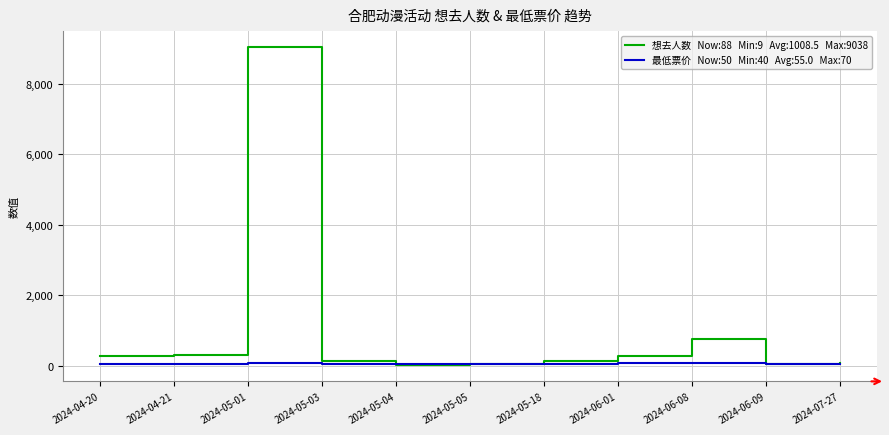

At which category is the sum across all series the highest?

2024-05-01